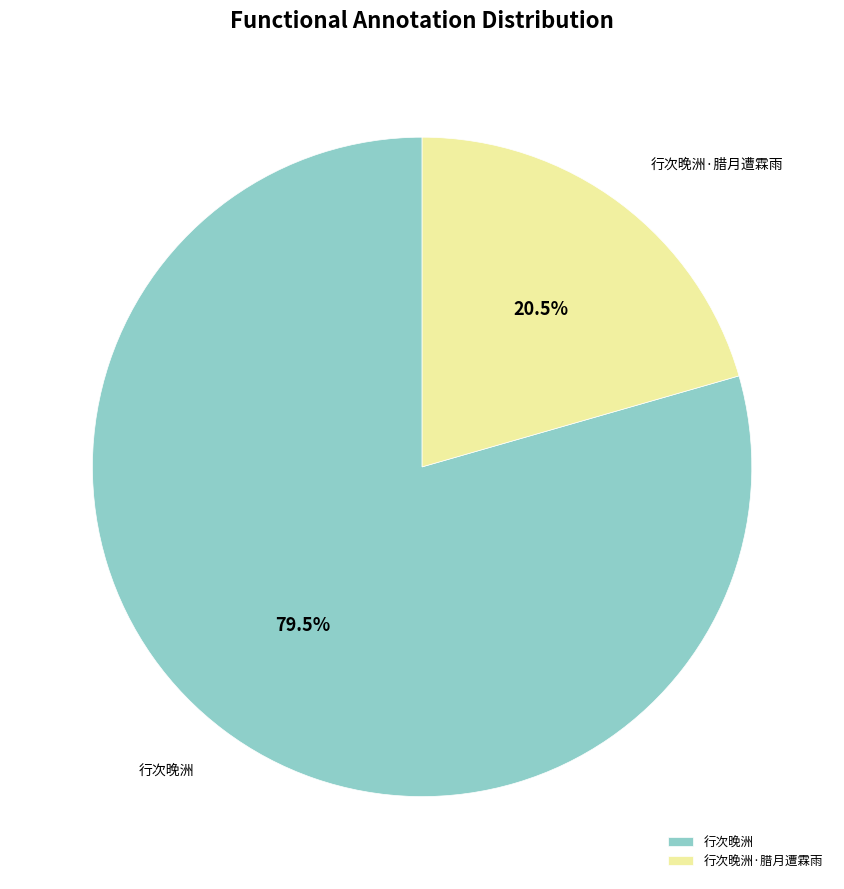

What is the ratio of the value at 行次晚洲 to the value at 行次晚洲·腊月遭霖雨?

3.9